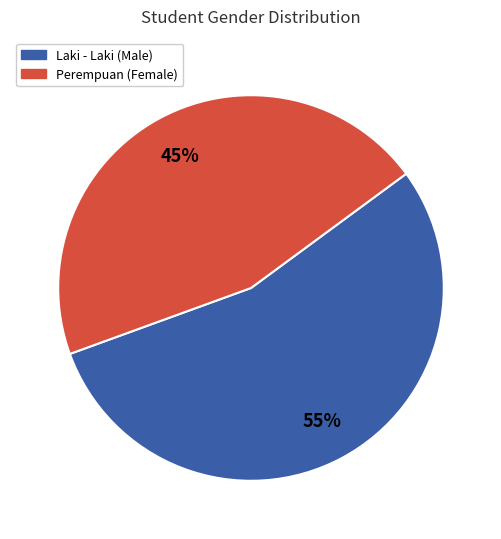

What is the ratio of the value at Perempuan to the value at Laki - Laki?

0.8